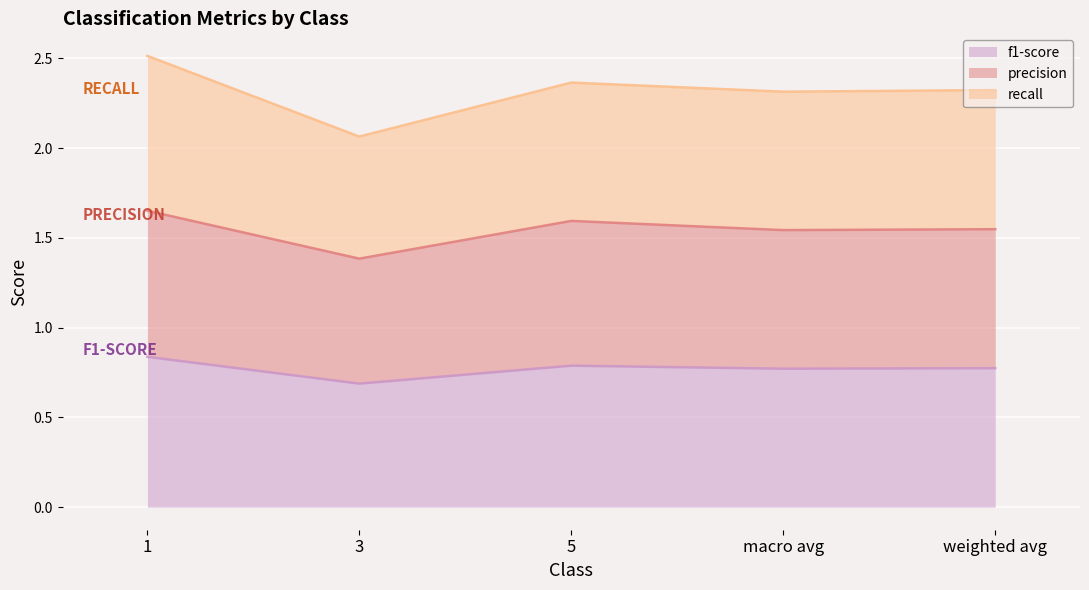

How many f1-score values are between 0 and 1?

5